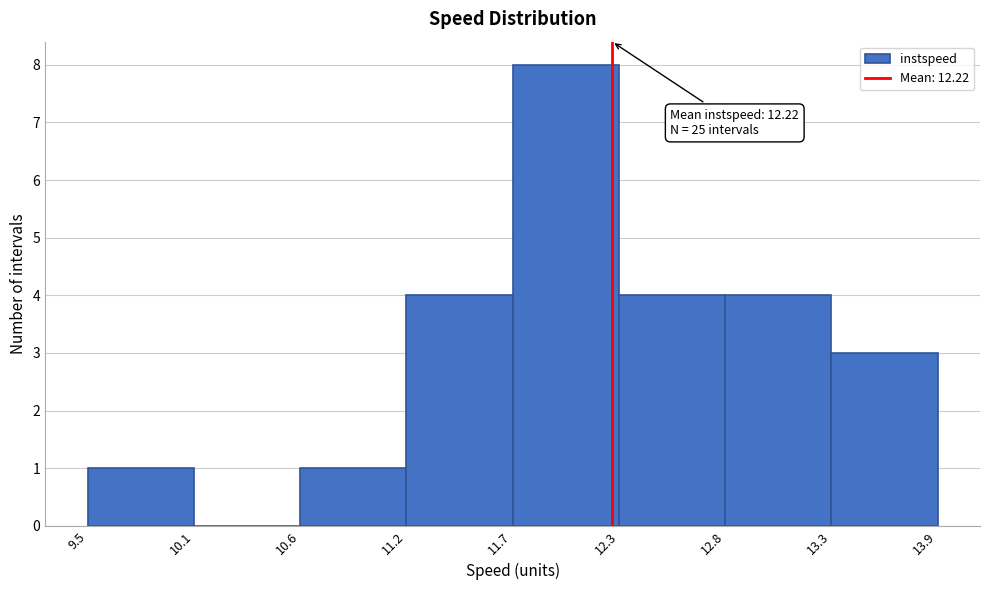

Which range on the x-axis has the tallest bar?

11.7 to 12.3